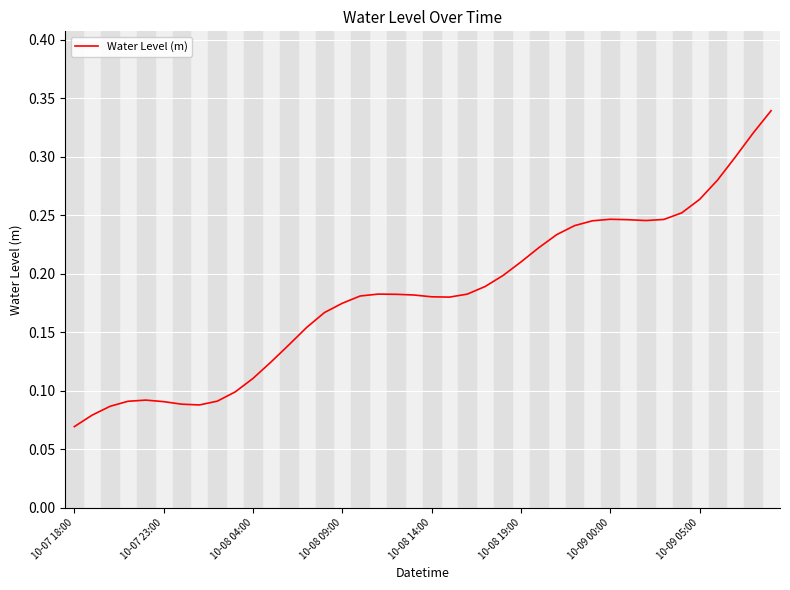

How many lines are shown in the chart?

1